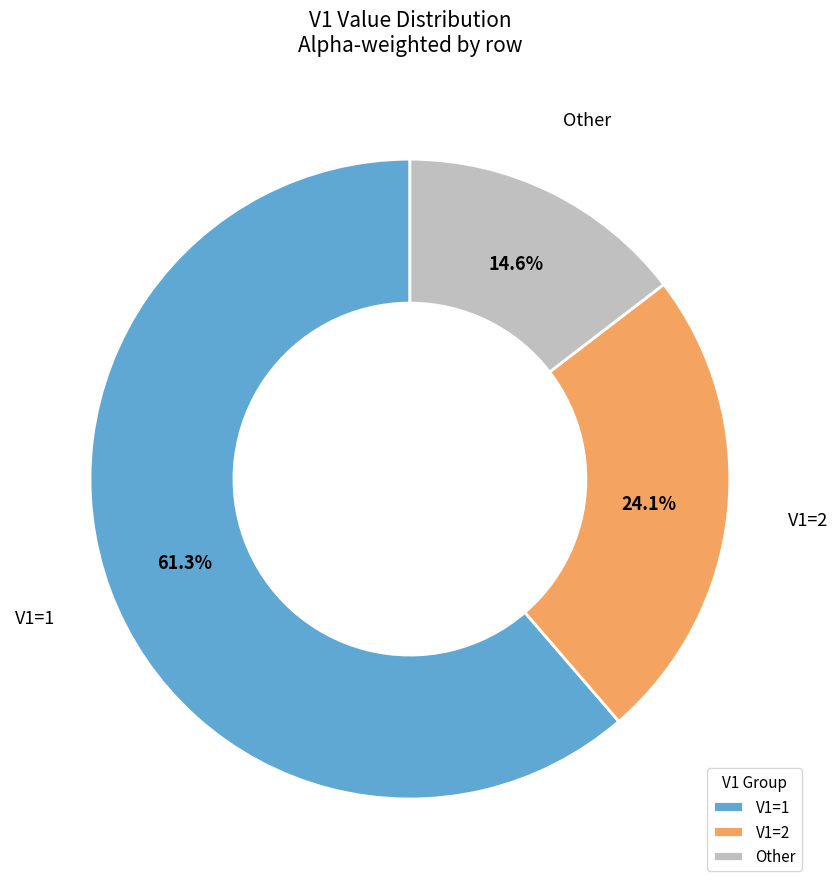

What portion of the pie excludes Other?

85.4%